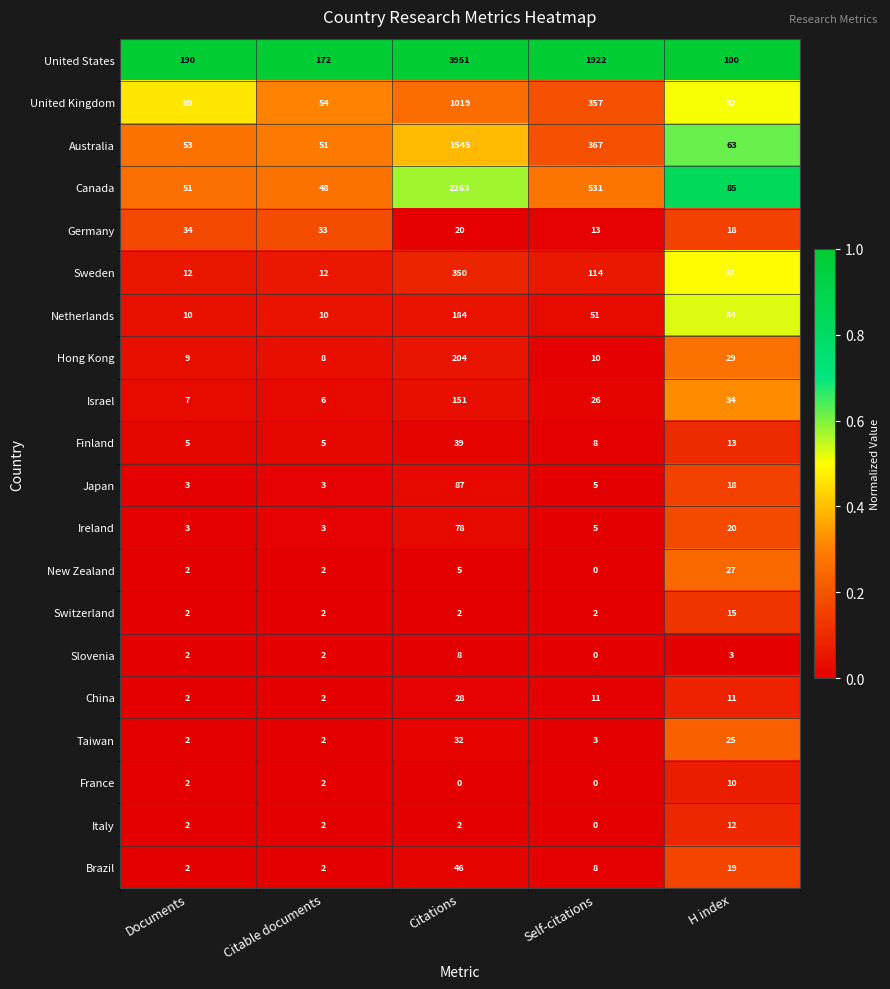

At how many categories does at least one series exceed 0?

5